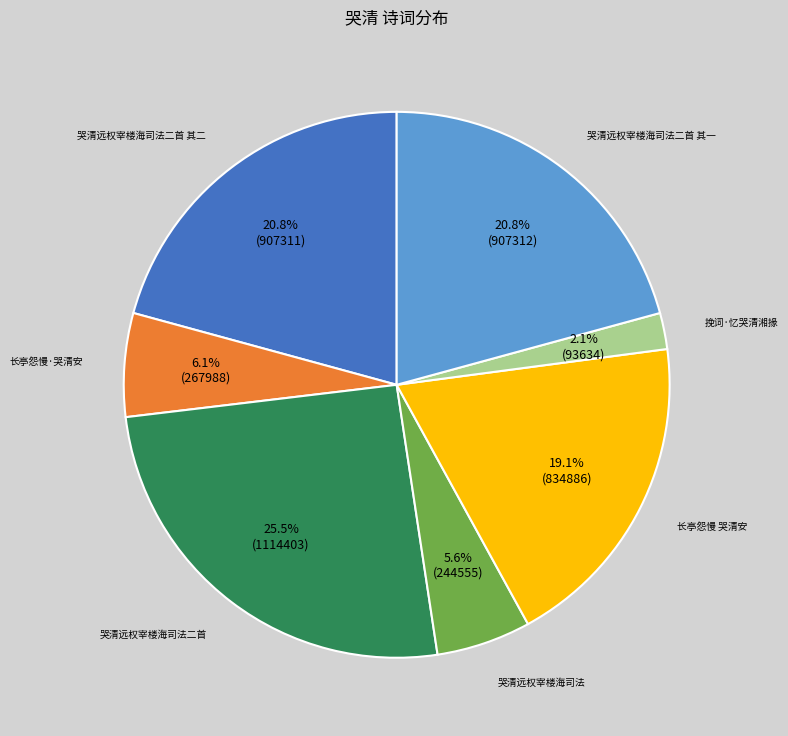

Does any single category account for the majority?

No